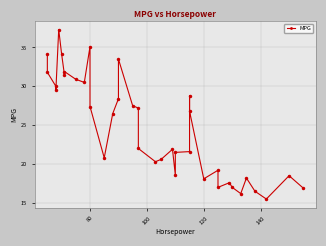

How many interior local valleys (lower than both neighbors) does the data have?

10